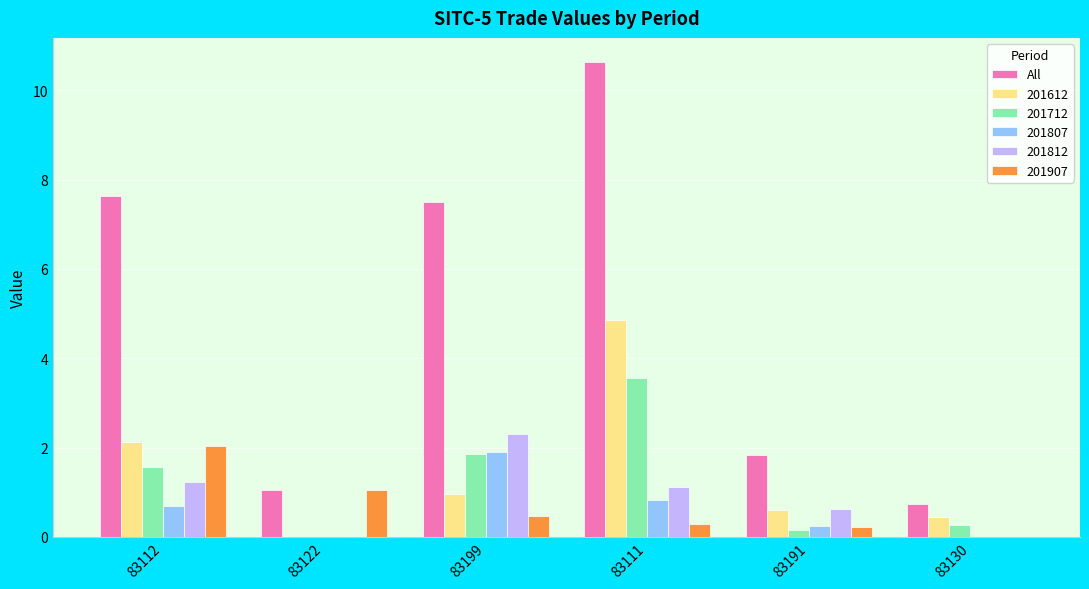

Does the chart contain stacked bars?

No